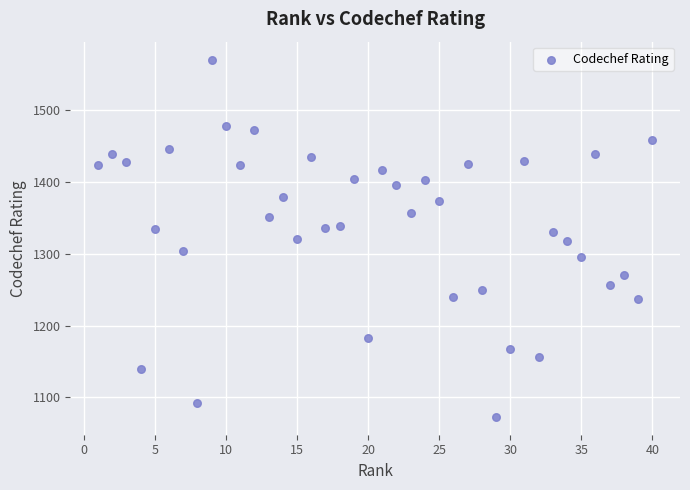

What is the range of Y values (max minus min)?

497